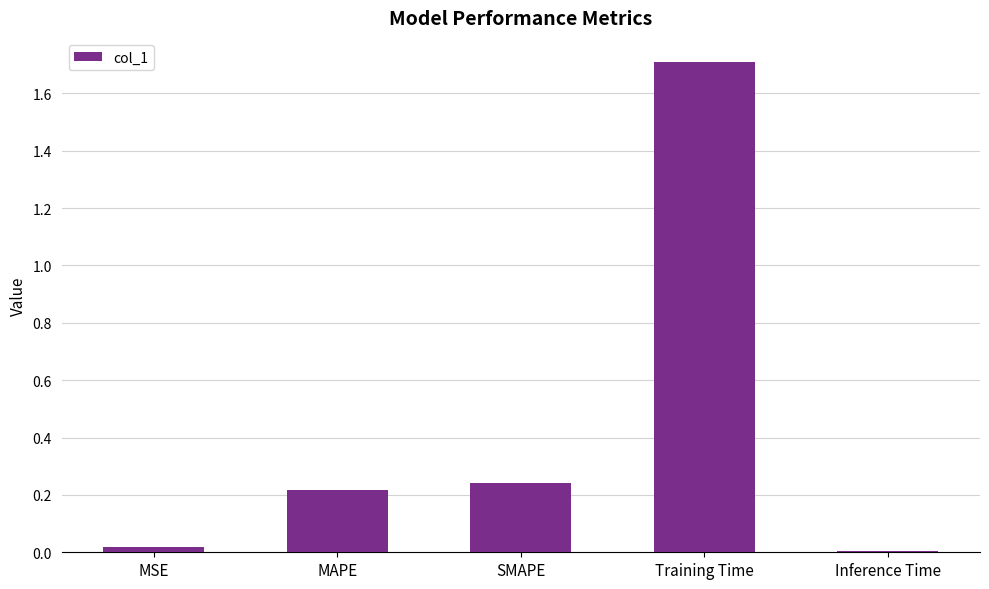

How many bars are there in total?

5